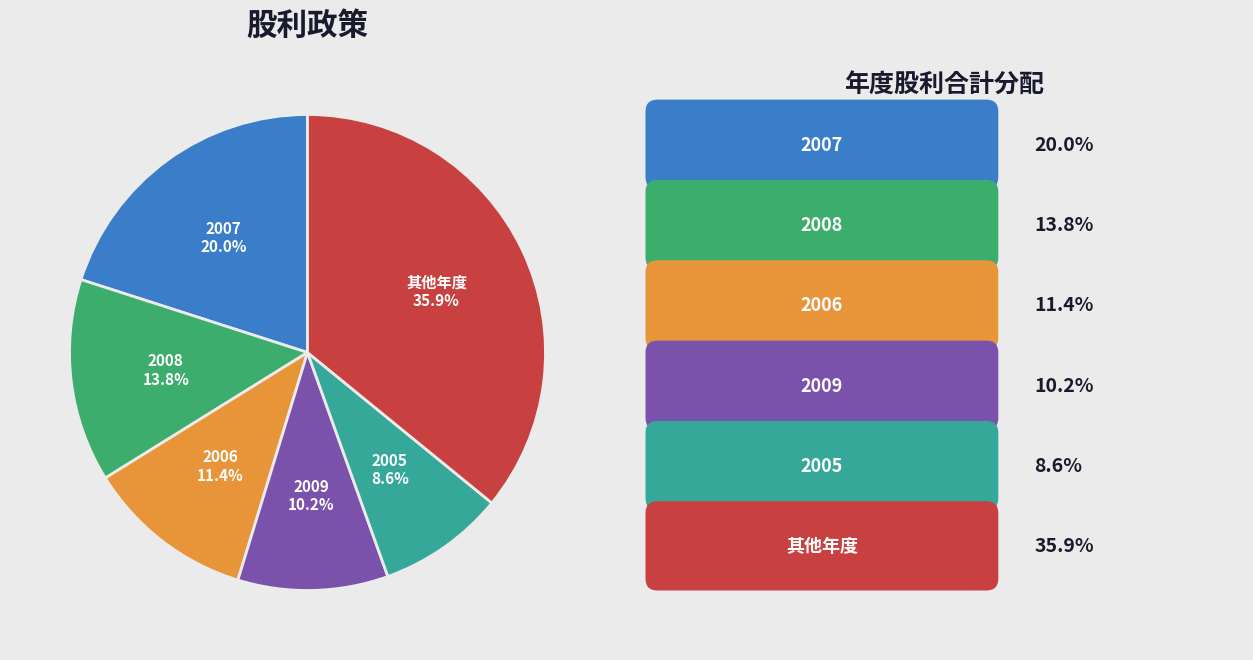

Is there a majority slice in this chart?

No